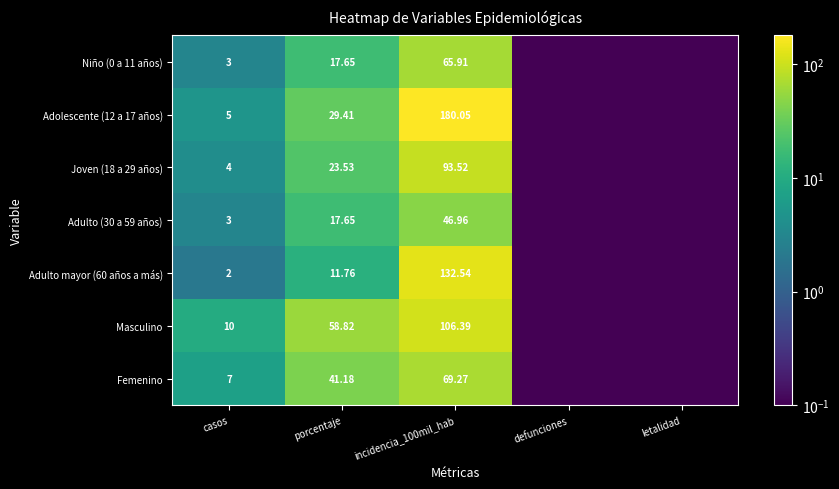

Rank the series at incidencia_100mil_hab from highest to lowest value.

Adolescente (12 a 17 años), Adulto mayor (60 años a más), Masculino, Joven (18 a 29 años), Femenino, Niño (0 a 11 años), Adulto (30 a 59 años)